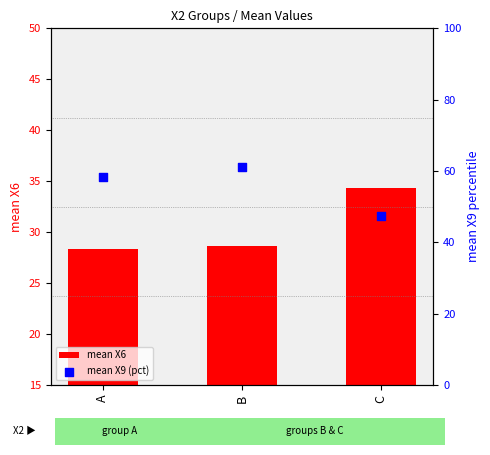

What are all the series names shown in the legend?

mean X6, mean X9 (pct)